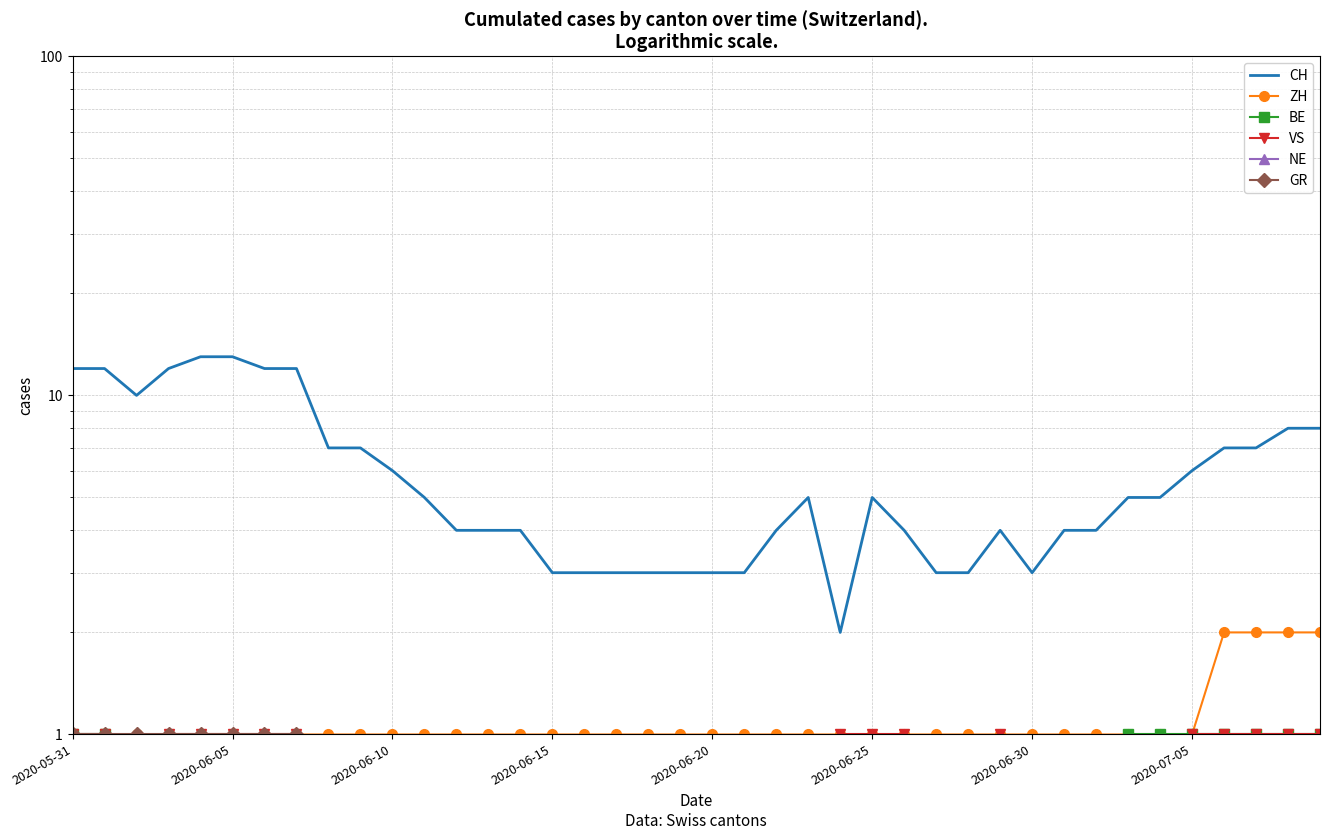

True or false: CH has a value of 3.0 at 17.

True